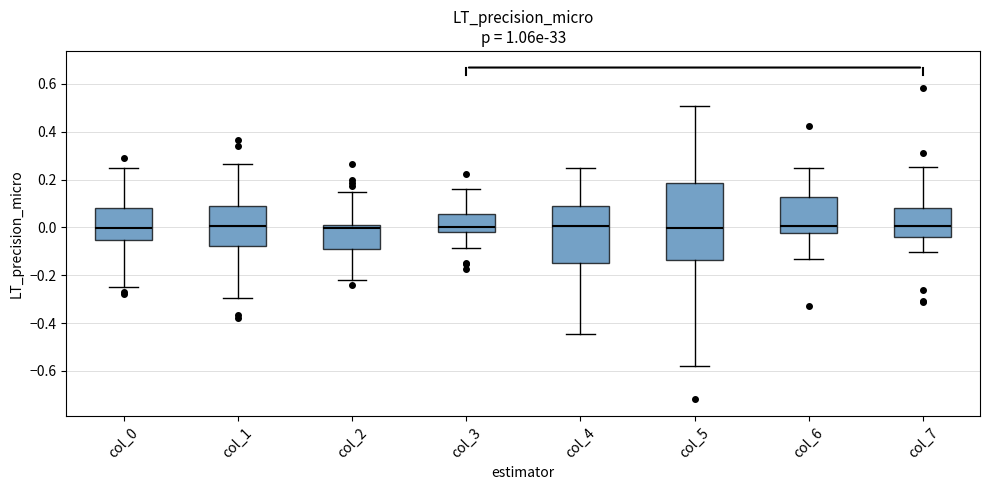

Reading left to right, transcribe this box plot: for each box, give where its median line is, the range the box spans, and where its two whiskers end, as read against the y-axis. The values are not printed on the chart, so give them approximately, as read against the axis.

col_0: median 0.00, box -0.06 to 0.08, whiskers -0.24 to 0.24
col_1: median 0.00, box -0.08 to 0.10, whiskers -0.30 to 0.26
col_2: median 0.00 (just below the box's upper edge), box -0.08 to 0.00, whiskers -0.22 to 0.14
col_3: median 0.00, box -0.02 to 0.06, whiskers -0.08 to 0.16
col_4: median 0.00, box -0.14 to 0.08, whiskers -0.44 to 0.24
col_5: median 0.00, box -0.14 to 0.18, whiskers -0.58 to 0.50
col_6: median 0.00, box -0.02 to 0.12, whiskers -0.14 to 0.24
col_7: median 0.00, box -0.04 to 0.08, whiskers -0.10 to 0.26